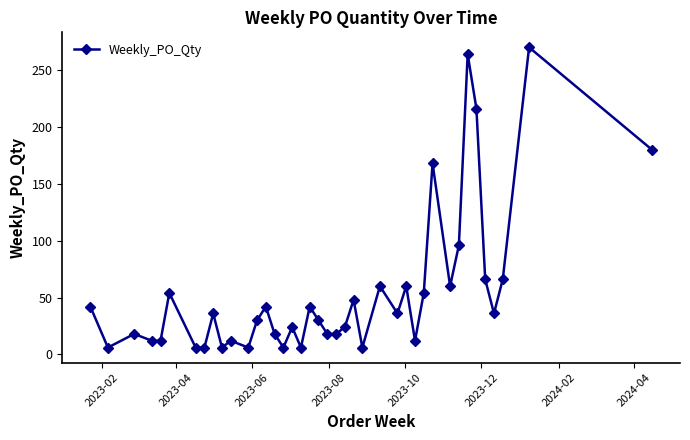

Reading right to left, what are all the values shown in this chart?

180	270	66	36	66	216	264	96	60	168	54	12	60	36	60	6	48	24	18	18	30	42	6	24	6	18	42	30	6	12	6	36	6	6	54	12	12	18	6	42